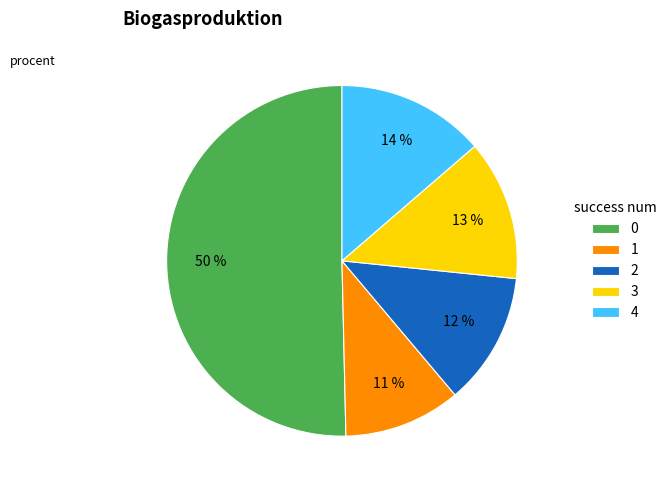

To the nearest percent, what is the difference between the 0 and 2 slice percentages?

38%